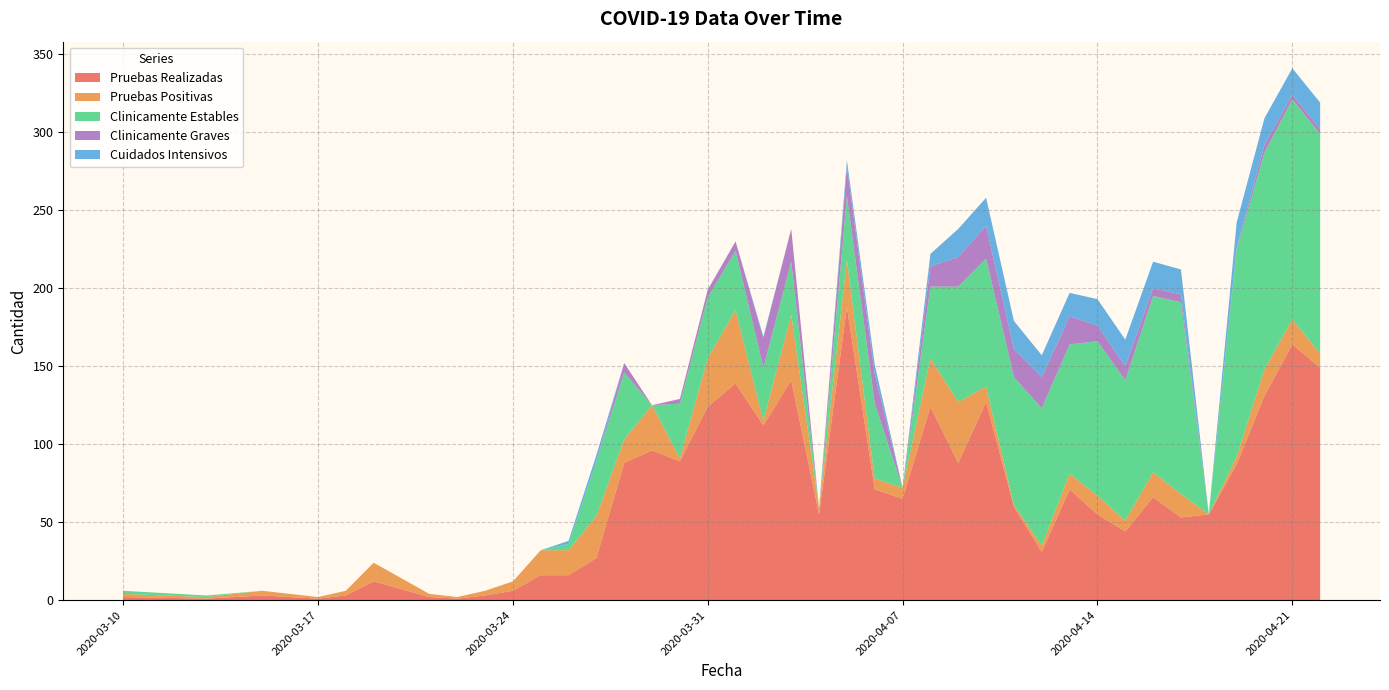

Reading left to right, list all the values displayed in this chart.

Pruebas Realizadas: 2	1	3	2	1	3	12	2	1	3	6	16	16	27	88	96	89	124	139	112	141	55	188	71	65	124	88	127	60	31	71	55	44	66	53	55	87	131	164	149
Pruebas Positivas: 2	1	3	2	1	3	12	2	1	3	6	16	16	27	15	29	2	31	47	3	42	4	30	7	7	31	39	10	1	4	10	12	7	16	15	0	5	17	16	9
Clinicamente Estables: 2	1	0	0	0	0	0	0	0	0	0	0	4	35	43	0	35	39	38	34	34	0	41	48	0	46	74	82	82	88	83	99	90	113	123	0	133	139	141	141
Clinicamente Graves: 0	0	0	0	0	0	0	0	0	0	0	0	0	0	6	0	3	5	6	19	21	0	19	19	0	13	19	21	18	20	18	10	9	5	5	0	1	5	3	3
Cuidados Intensivos: 0	0	0	0	0	0	0	0	0	0	0	0	2	4	0	0	0	0	0	1	0	0	4	6	0	8	18	18	18	14	15	17	17	17	16	0	16	17	17	17